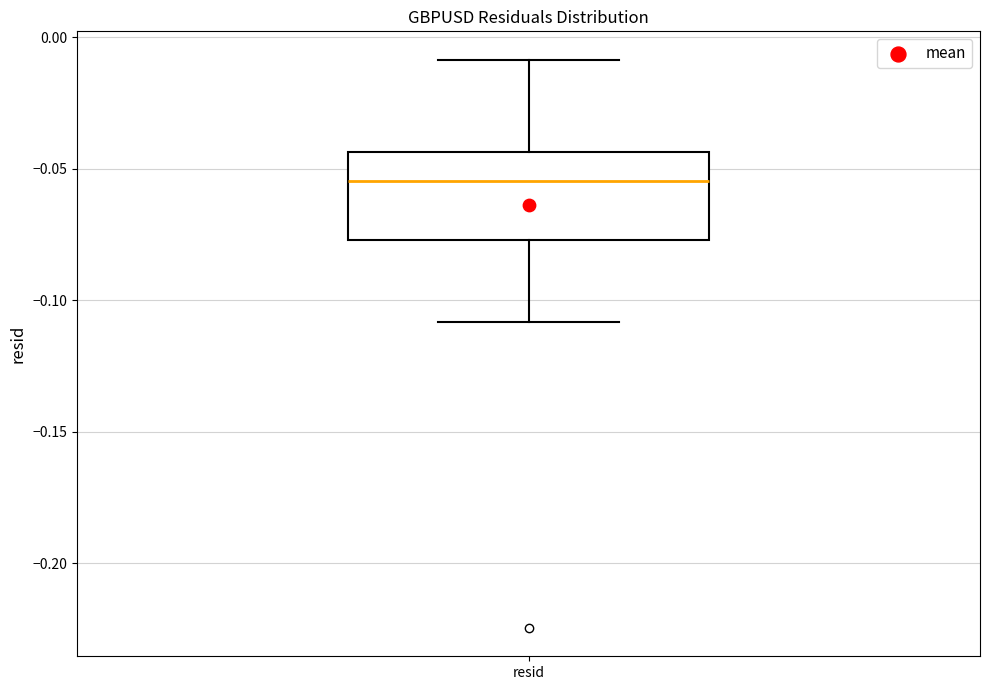

Transcribe this box plot: give where the median line is, the range the box spans, and where the two whiskers end, as read against the y-axis. The values are not printed on the chart, so give them approximately, as read against the axis.

median -0.055, box -0.075 to -0.045, whiskers -0.110 to -0.010